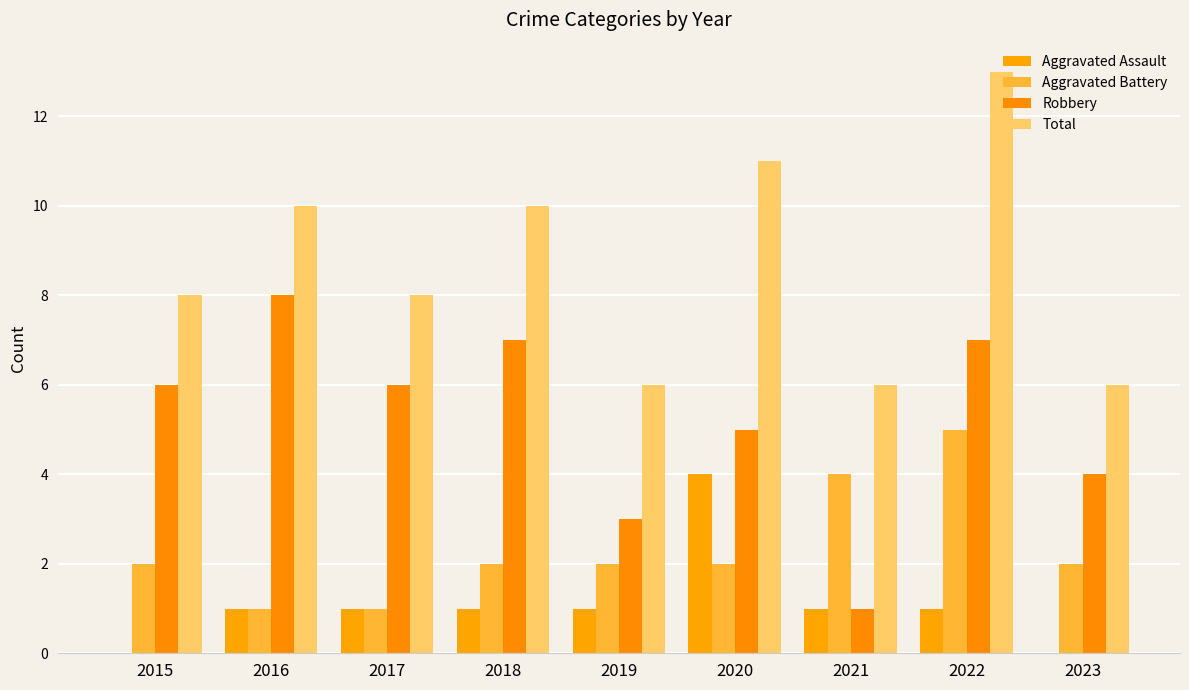

Reading left to right, transcribe all the data shown in this chart.

Aggravated Assault: 0	1	1	1	1	4	1	1	0
Aggravated Battery: 2	1	1	2	2	2	4	5	2
Robbery: 6	8	6	7	3	5	1	7	4
Total: 8	10	8	10	6	11	6	13	6